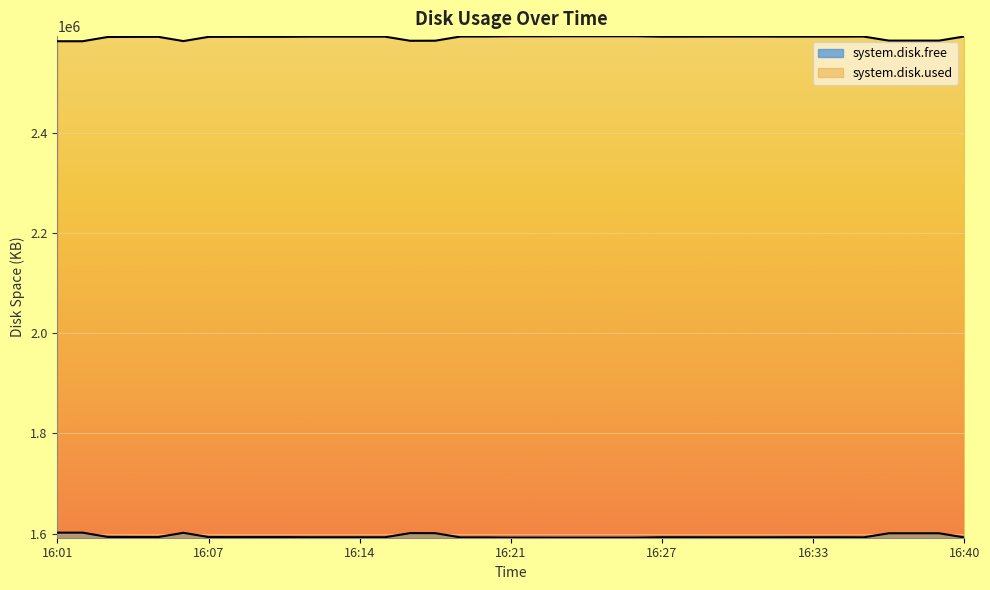

How many values in the system.disk.free series are below 1592652?

15